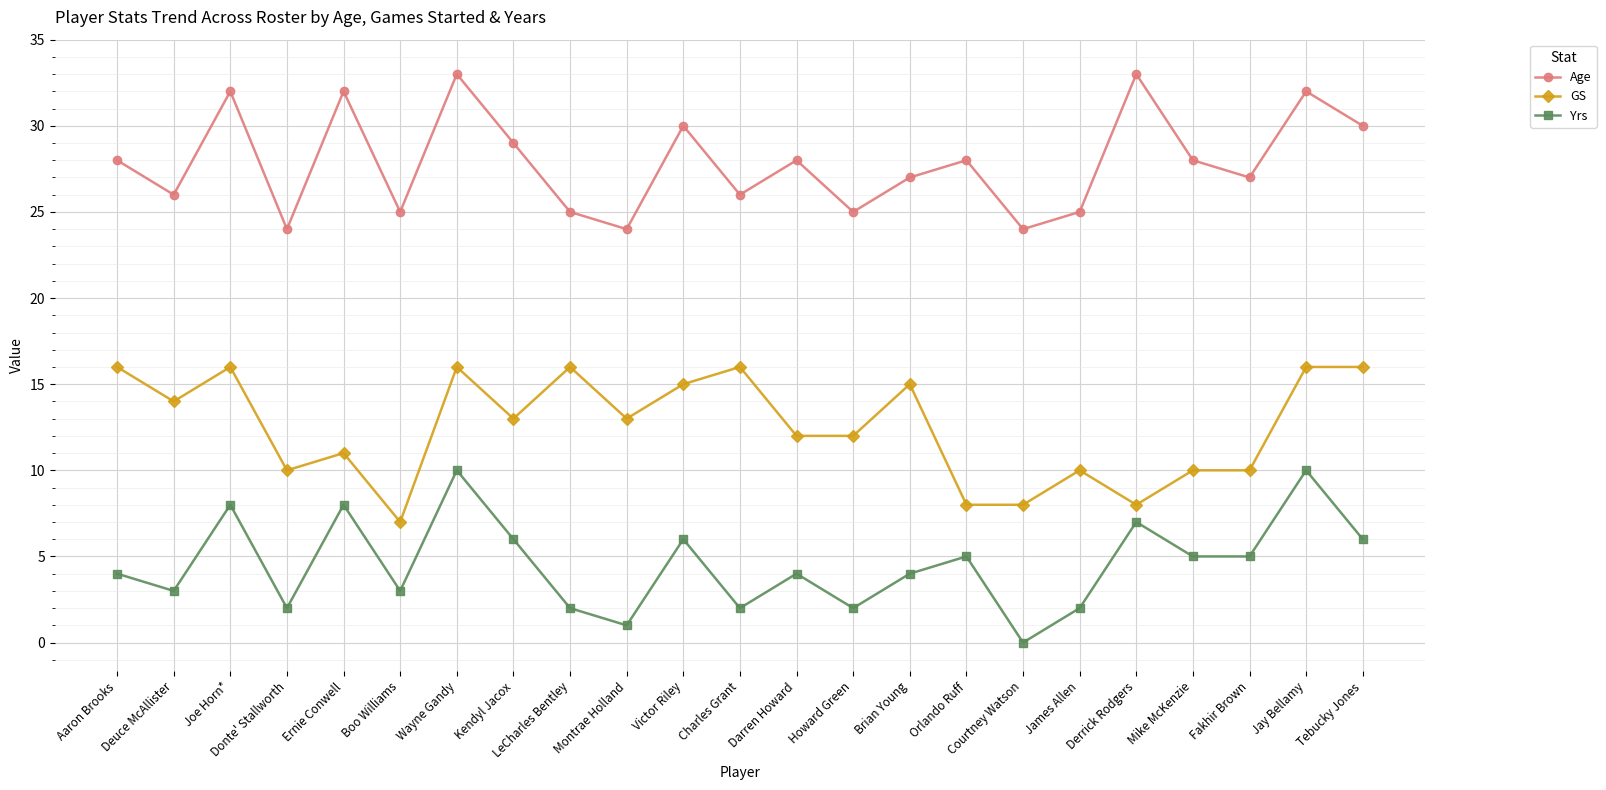

Which series has the largest total across all categories?

Age